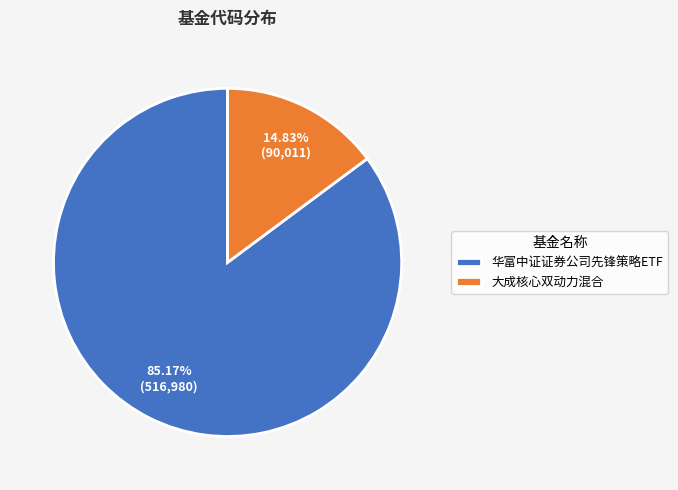

Is it true that 华富中证证券公司先锋策略ETF is 85% of the pie?

True